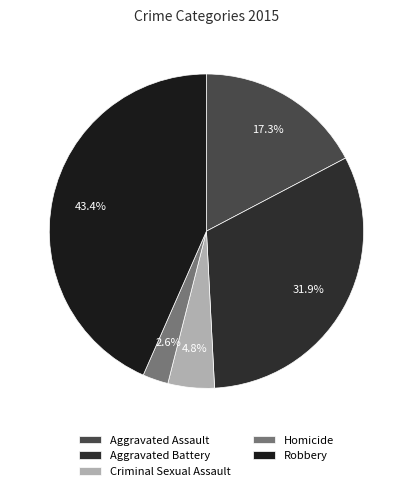

Which slice is the largest?

Robbery